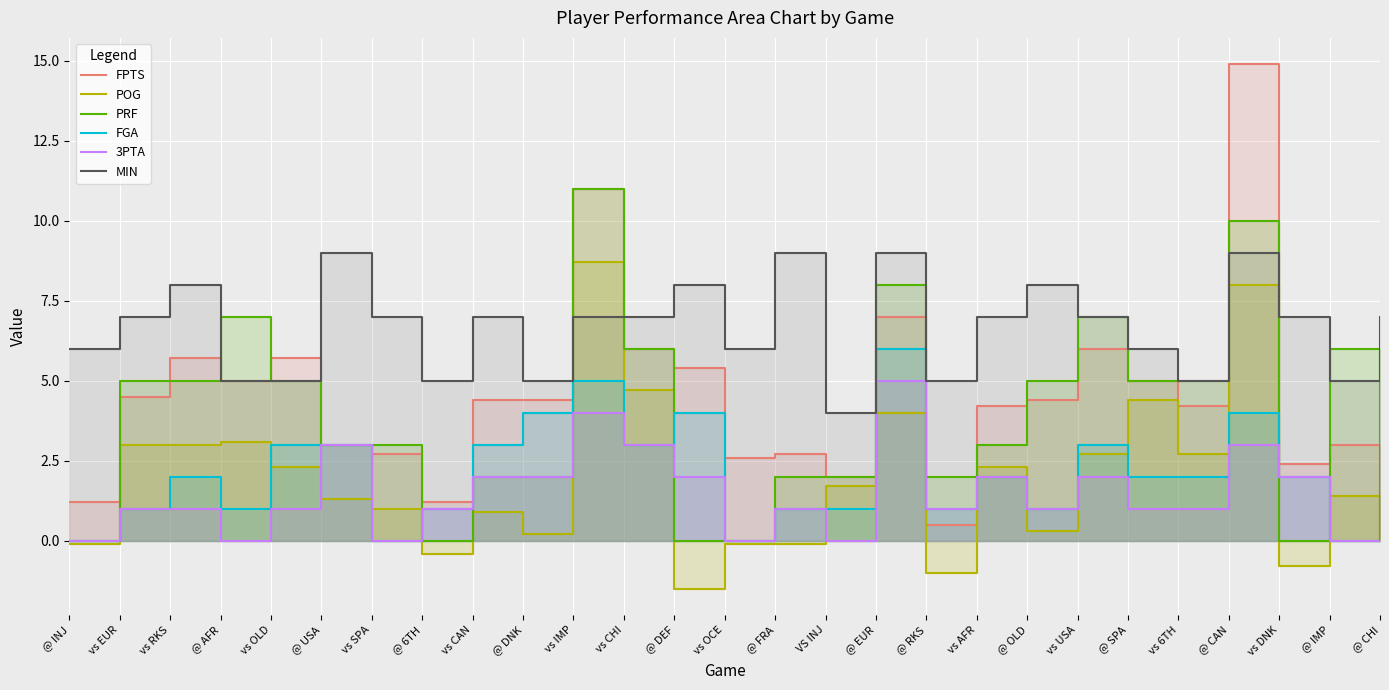

How many times do FGA and POG cross each other?

13